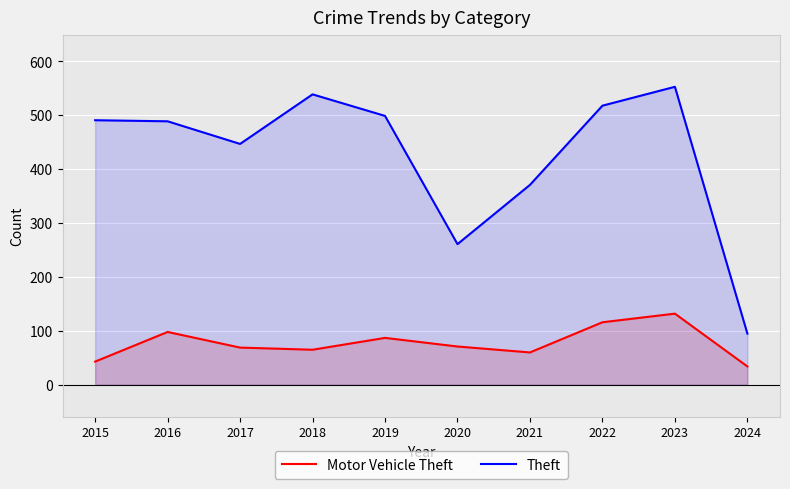

Is it true that Theft equals 761 at 2022?

False